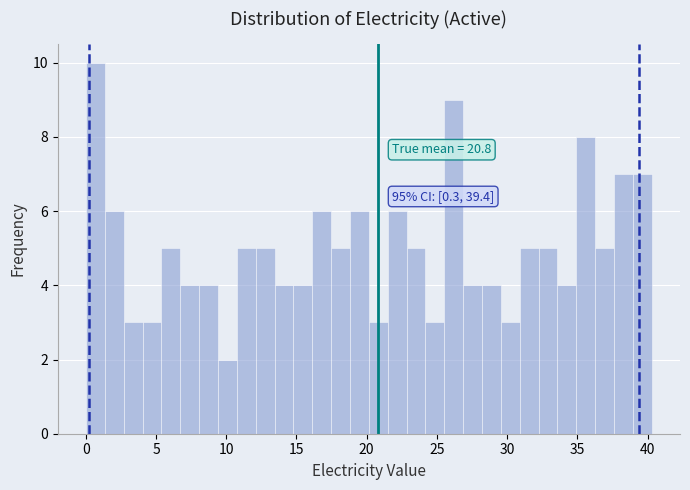

Read against the x-axis, roughly where is the centre of the tallest bar?

0.5